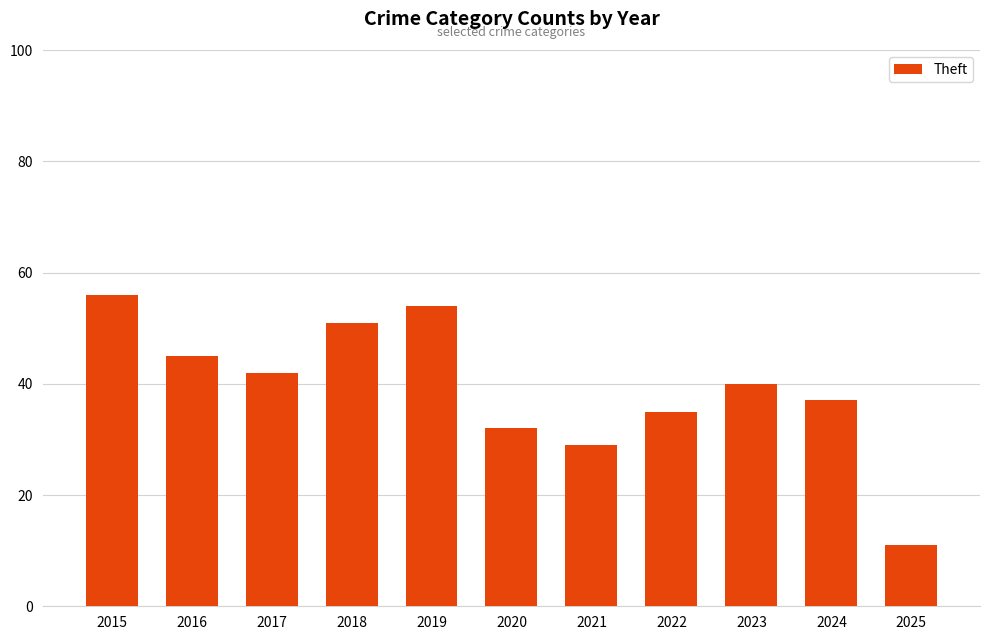

List the labels in order of value, largest first.

2015, 2019, 2018, 2016, 2017, 2023, 2024, 2022, 2020, 2021, 2025